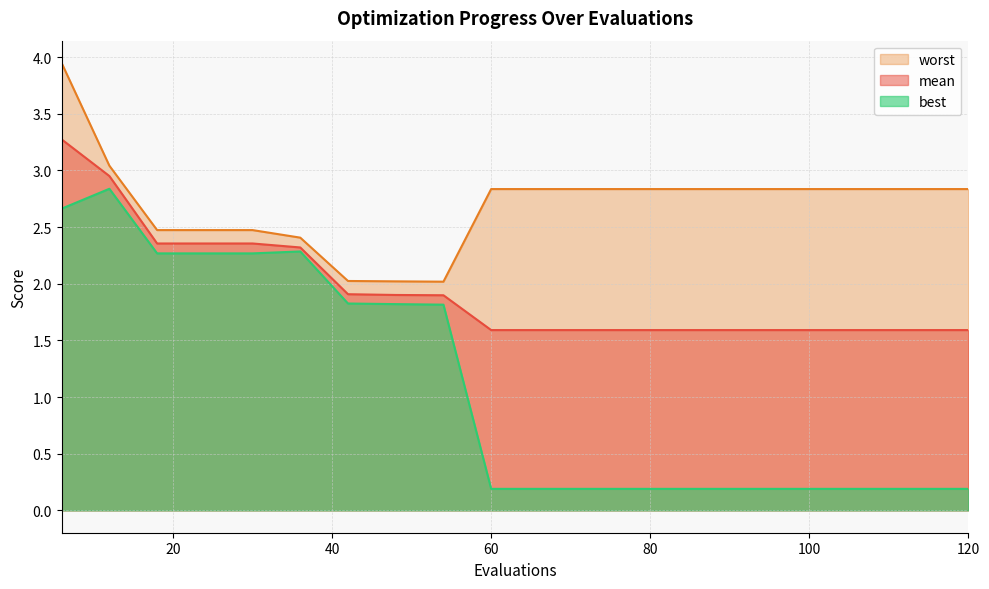

True or false: mean and best intersect in this chart.

False